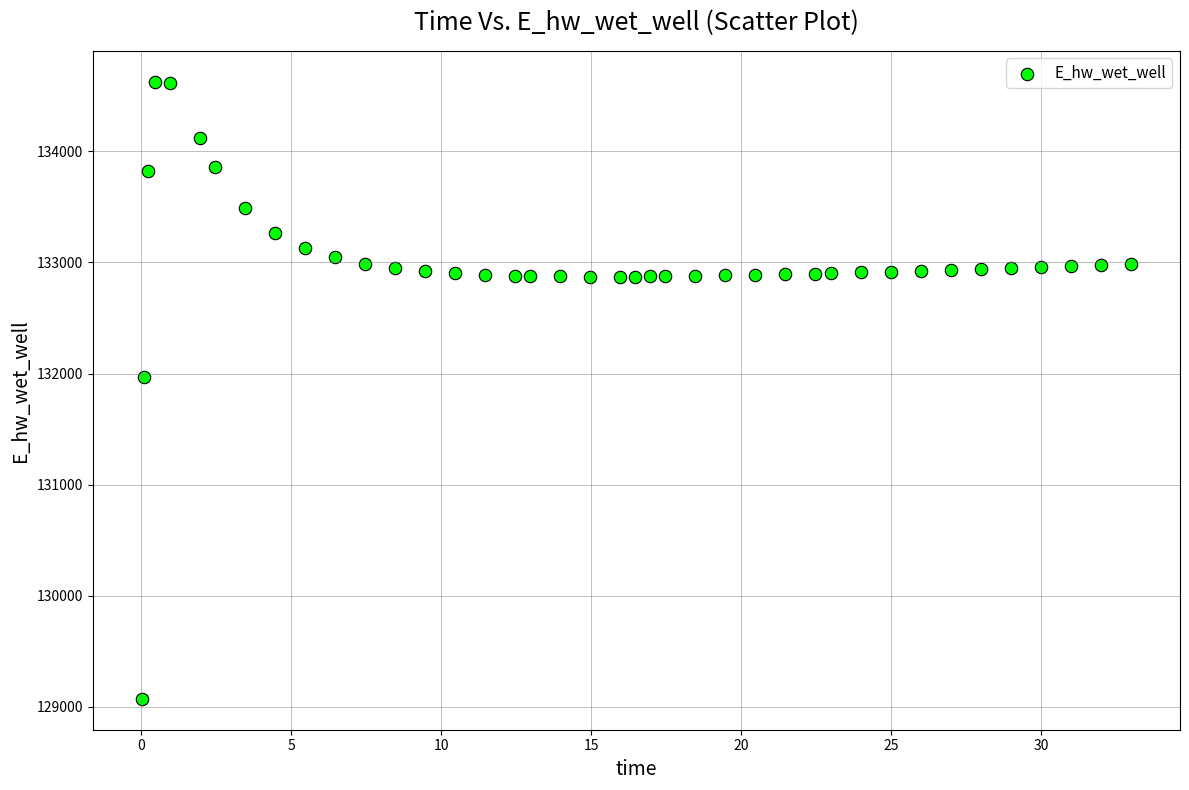

What is the range of X values (max minus min)?

32.9